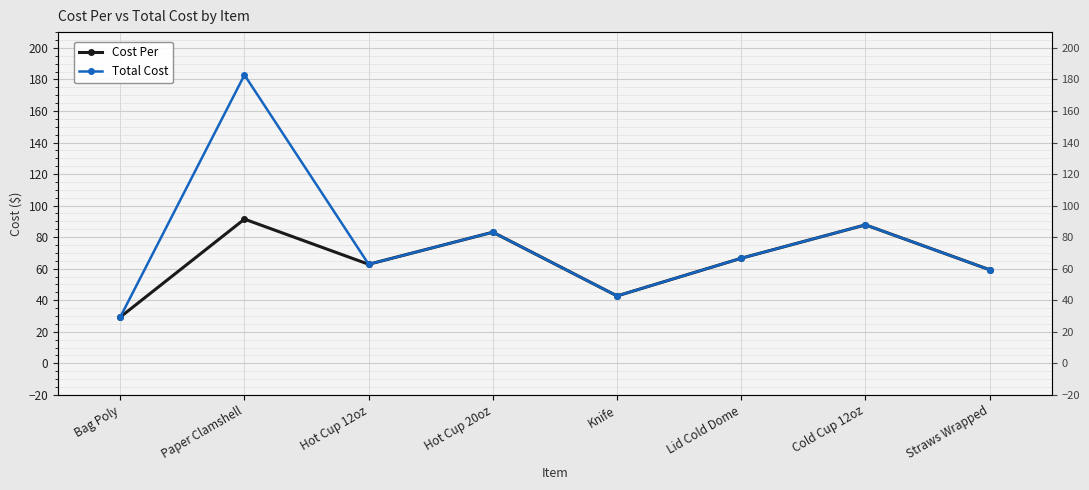

At which category does Total Cost reach its first local valley?

Hot Cup 12oz